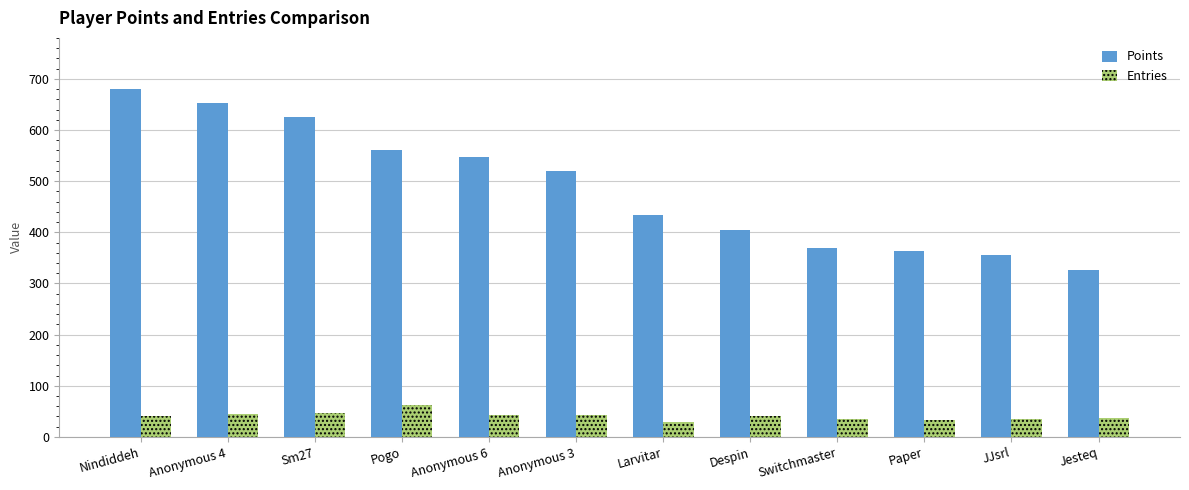

Count the number of categories in the chart.

12